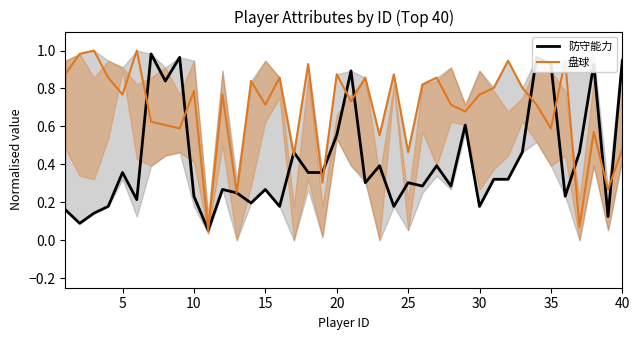

The 防守能力 series shows 0.1 at 10. True or false?

False